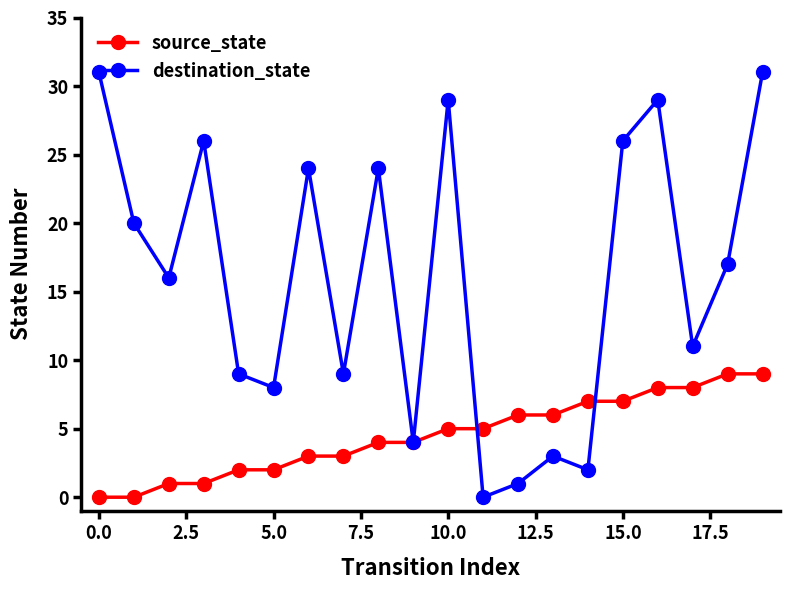

List the series in order of their peak value, lowest first.

source_state, destination_state